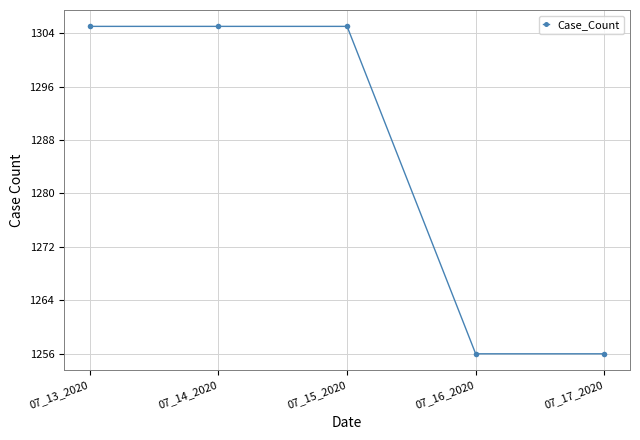

What is the value of the 3rd point from the left?

1305